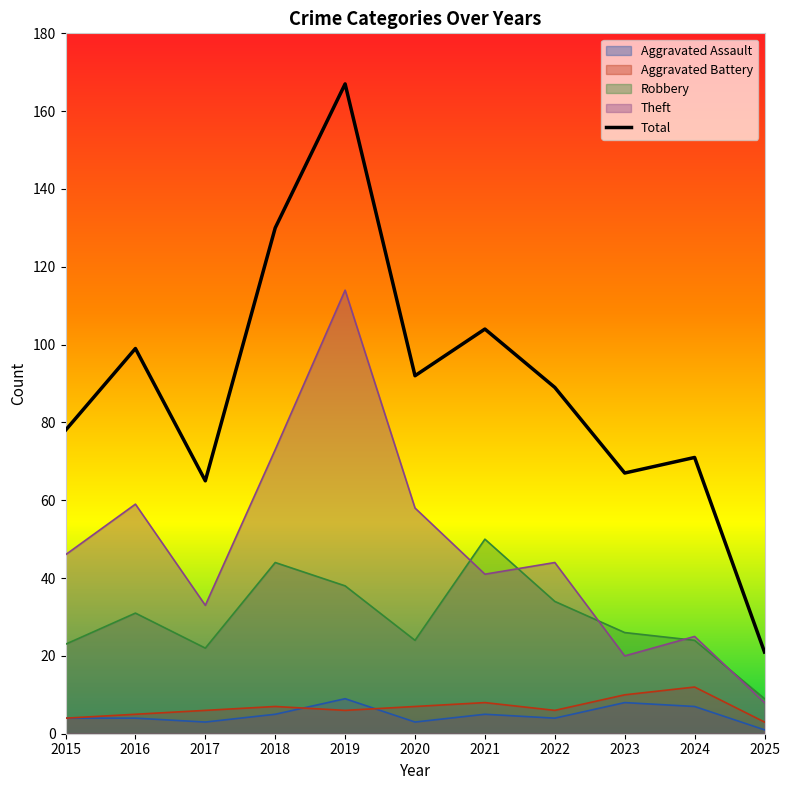

What are all the series names shown in the legend?

Aggravated Assault, Aggravated Battery, Robbery, Theft, Total